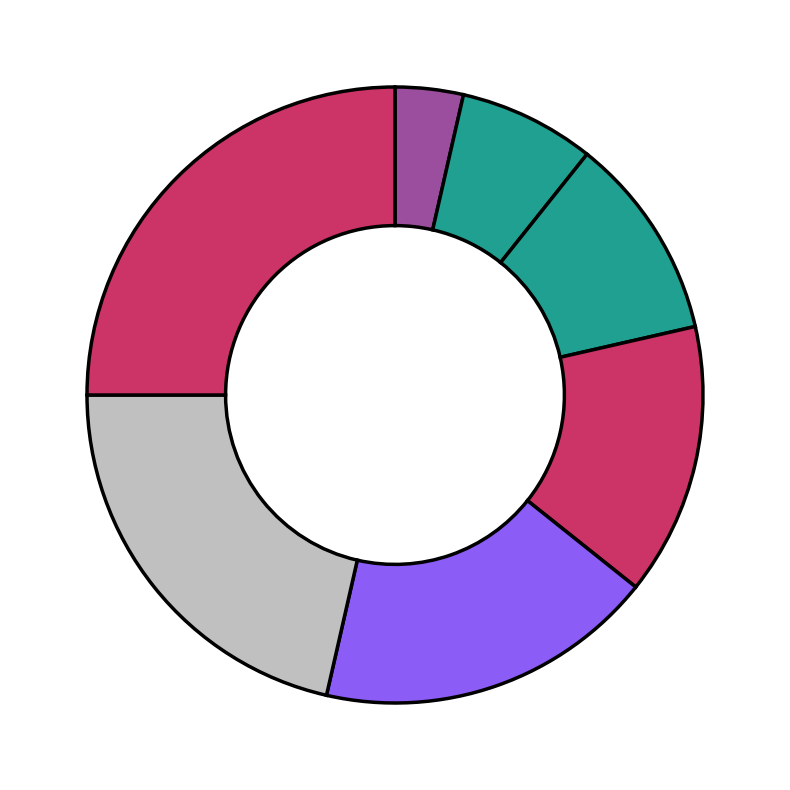

Count the number of slices in the pie.

7